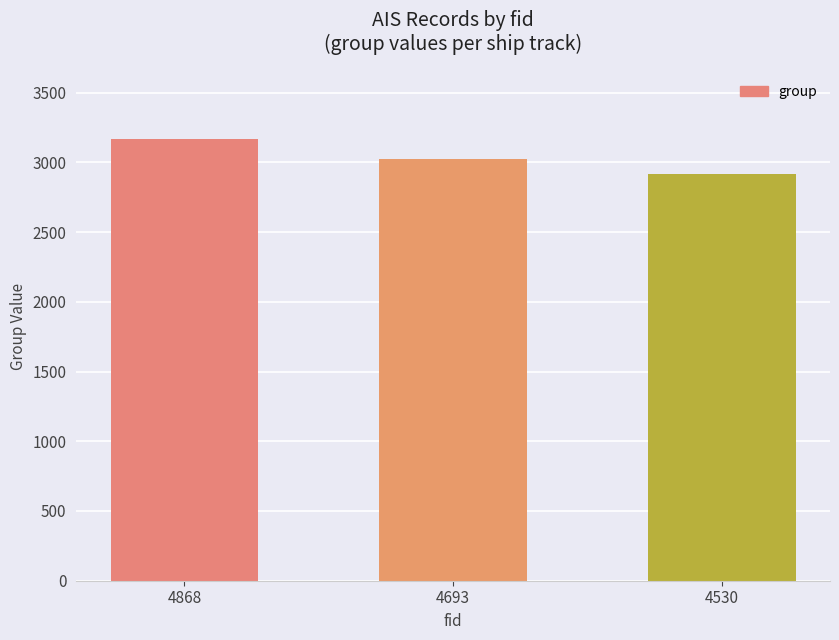

What is the maximum value shown in the chart?

3168